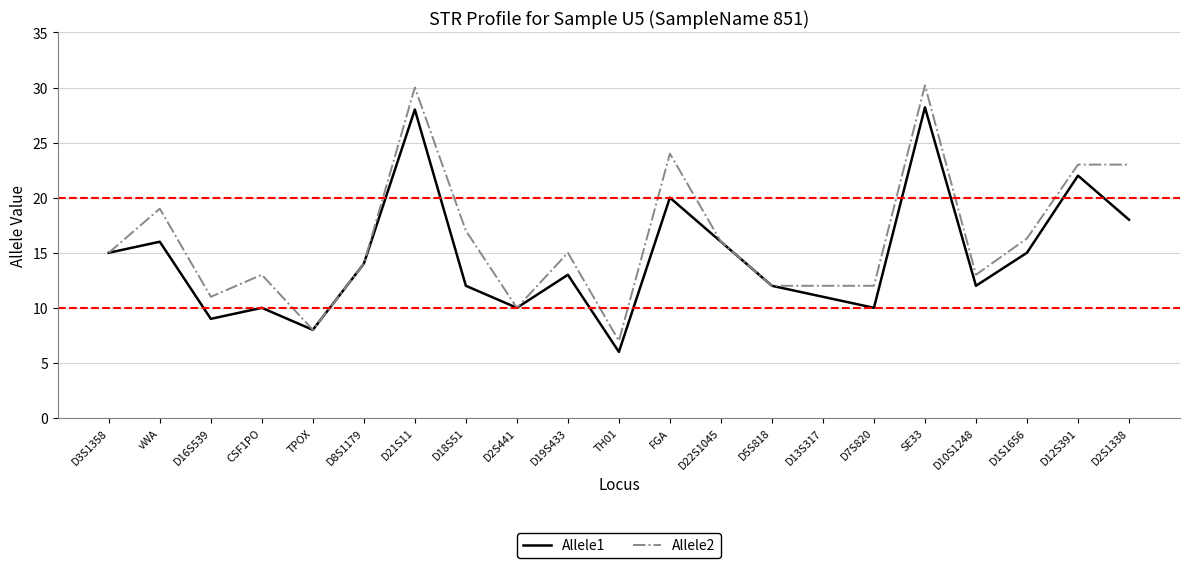

The Allele2 series shows 40.5 at D12S391. True or false?

False